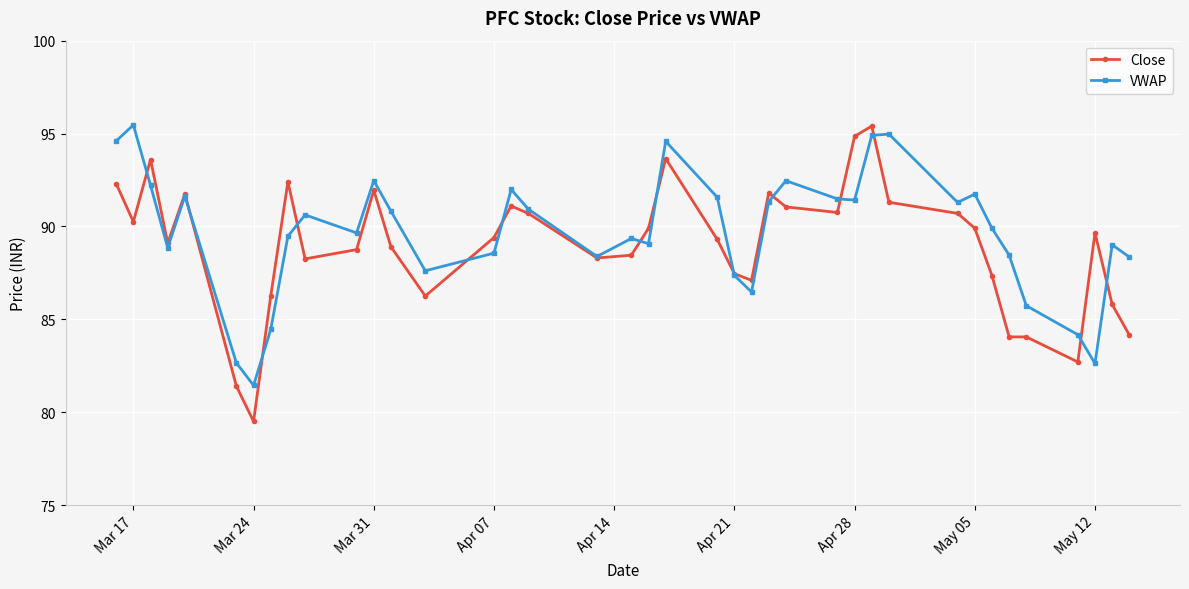

What is the highest value of the Close series?

95.4